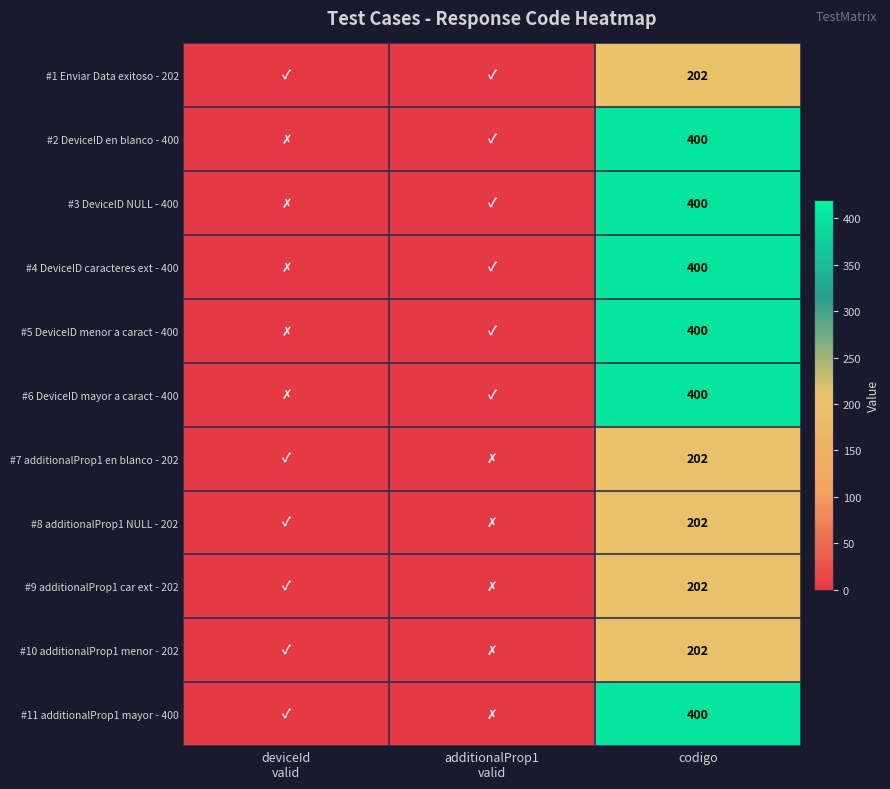

True or false: #4 DeviceID caracteres ext - 400 has a value of 400 at codigo.

True